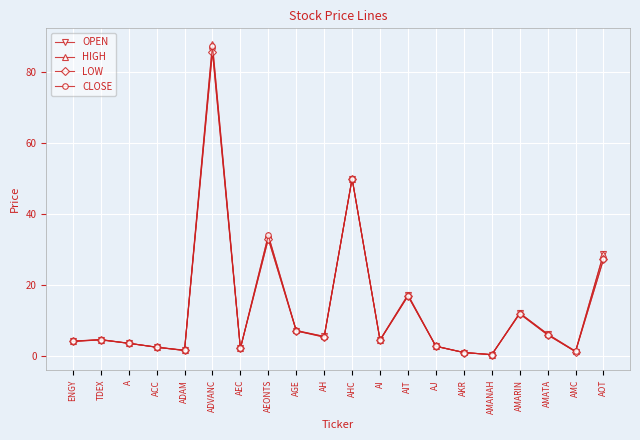

How many lines are shown in the chart?

4